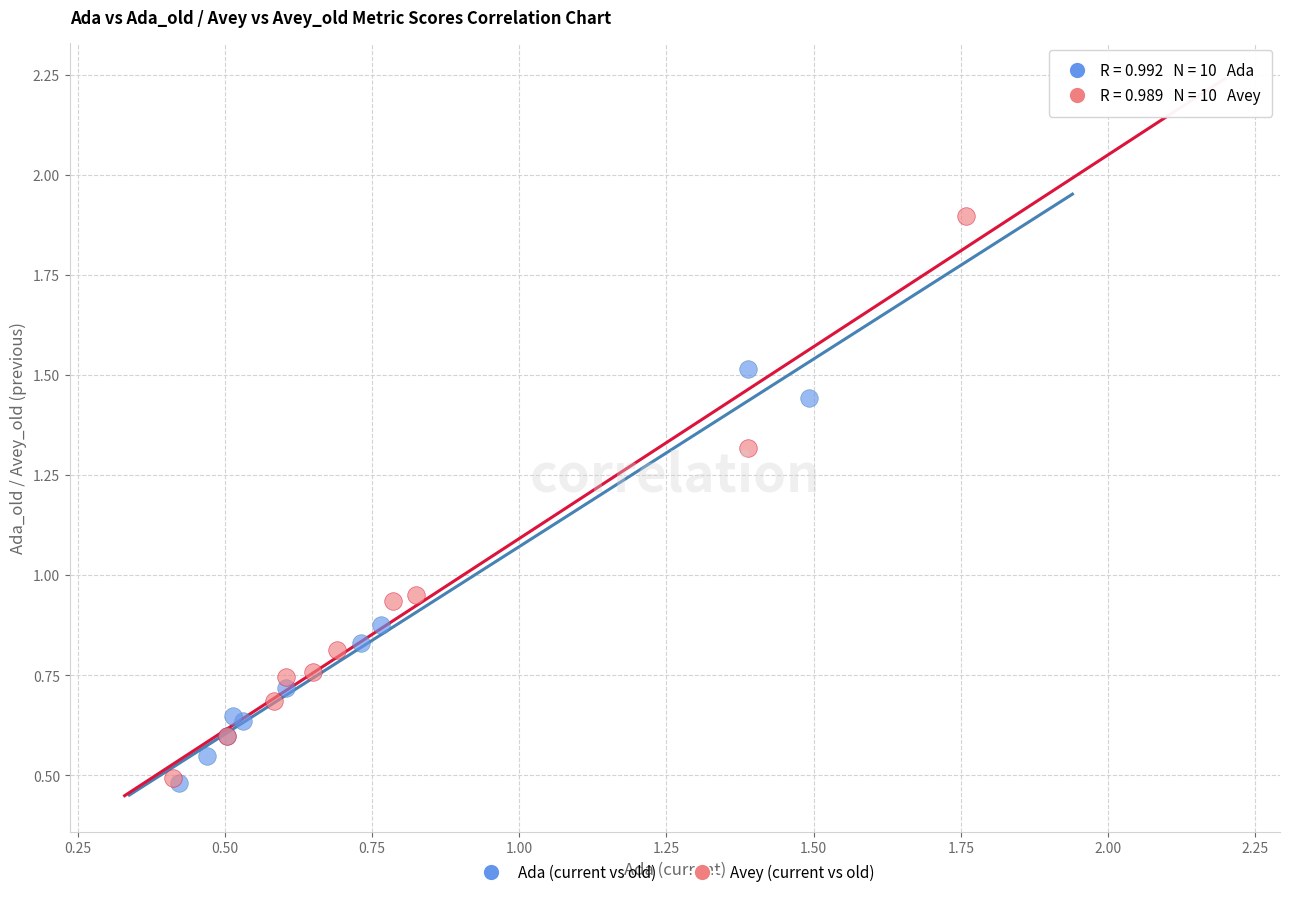

Which series has the largest Y range (max minus min)?

Avey (current vs old)